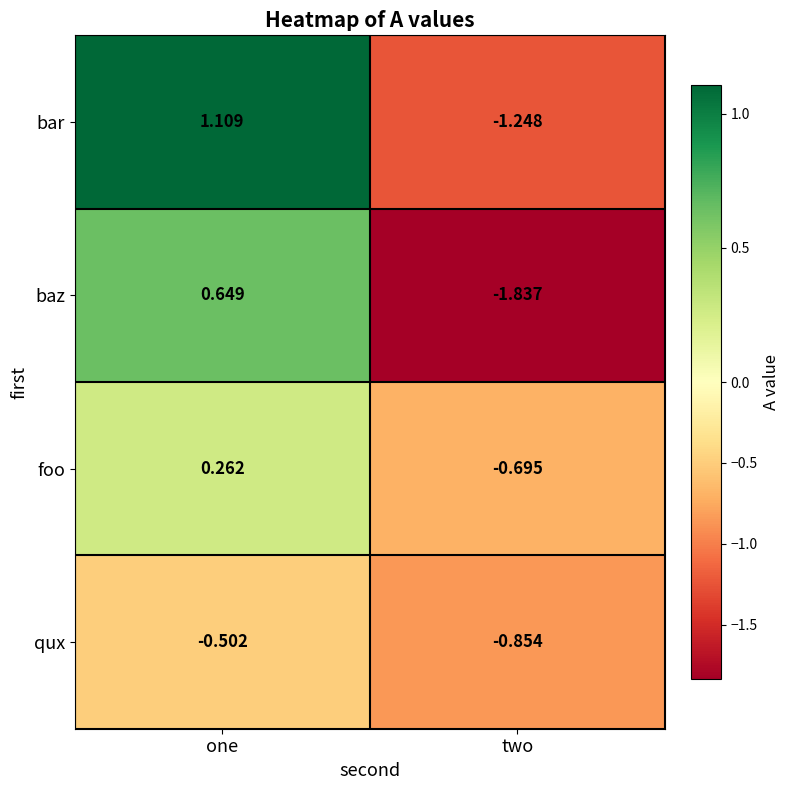

Which series has the largest range (max minus min)?

baz